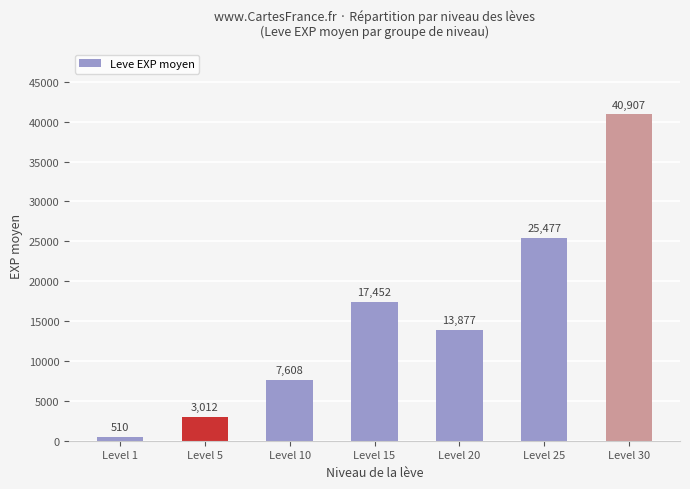

List the labels in order of value, largest first.

Level 30, Level 25, Level 15, Level 20, Level 10, Level 5, Level 1